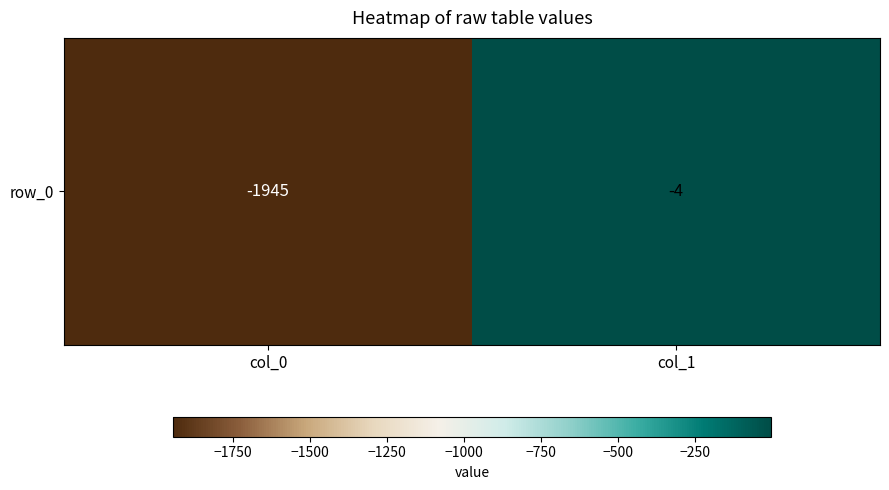

What is the change in value from col_0 to col_1?

+1941